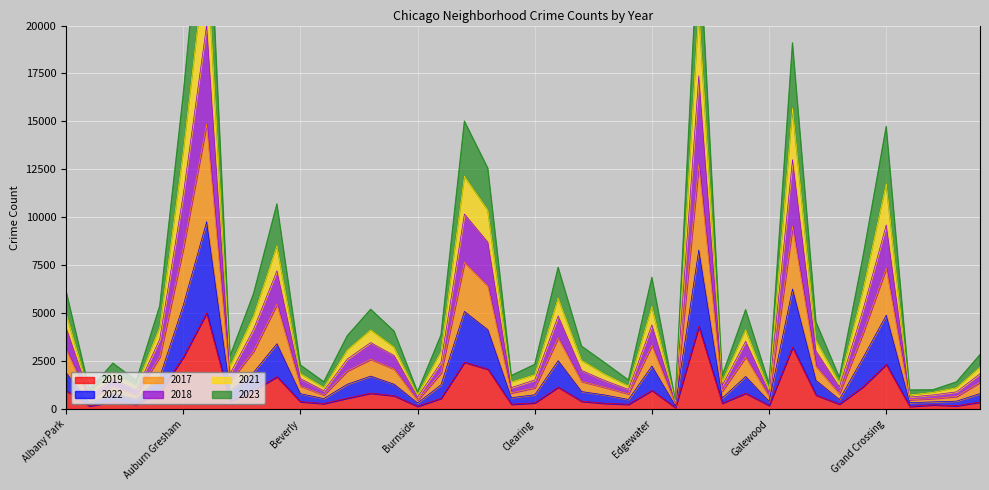

Rank the series at Greektown from highest to lowest value.

2021, 2018, 2017, 2023, 2022, 2019